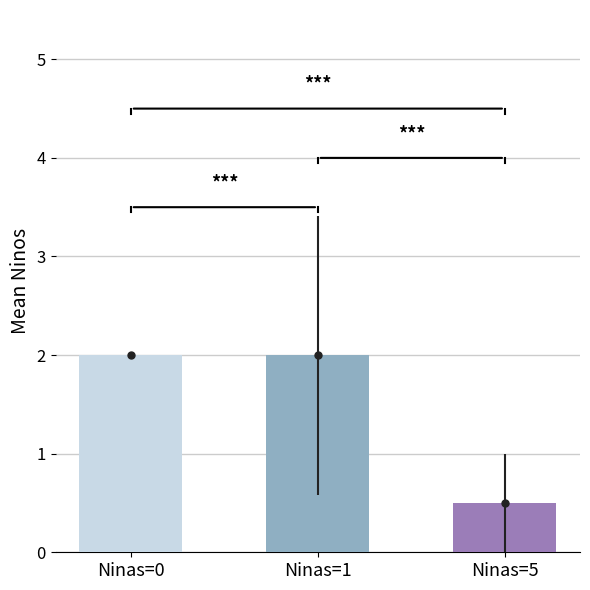

True or false: Ninos has a value of 1 at 0.

False